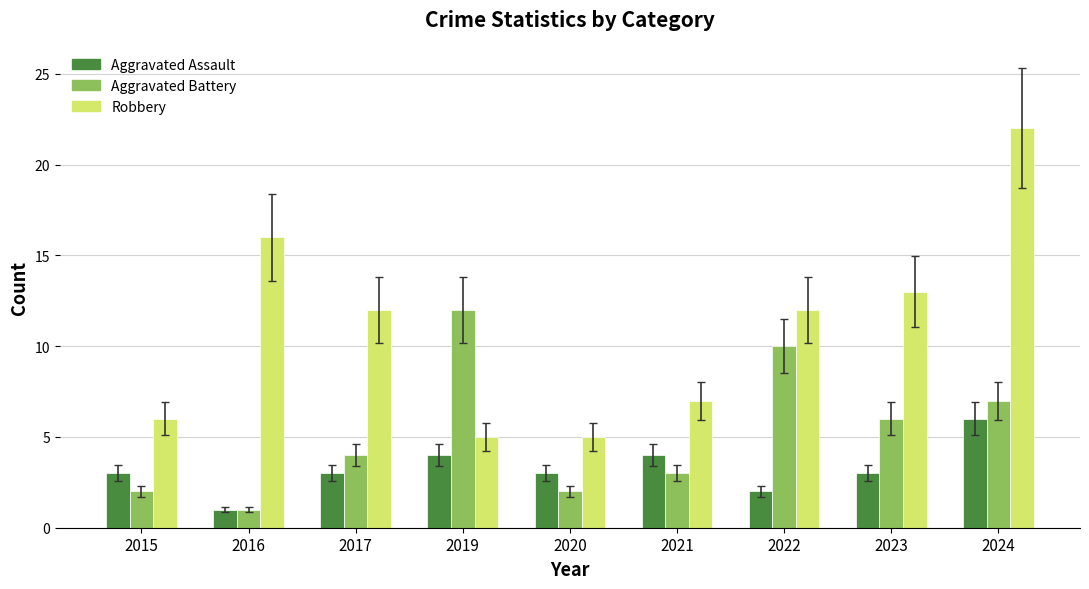

Which series changed the most between 2017 and 2024?

Robbery